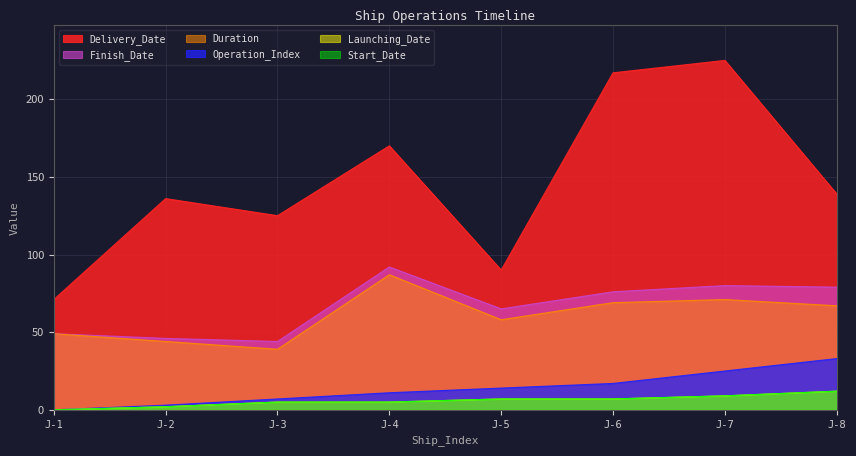

Does the chart have visible grid lines?

Yes